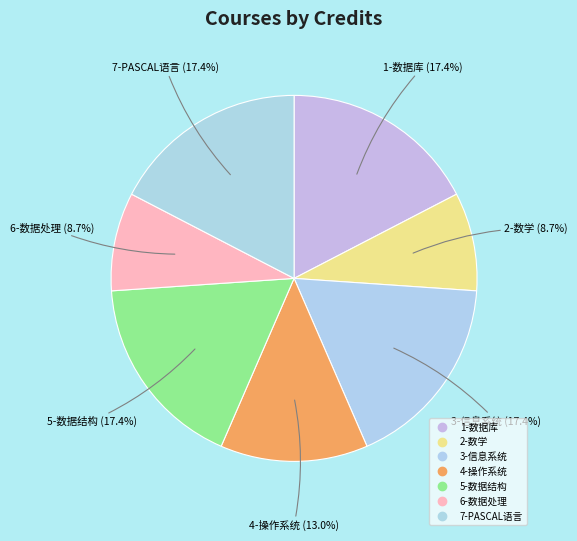

Which category has the biggest portion of the pie?

1-数据库